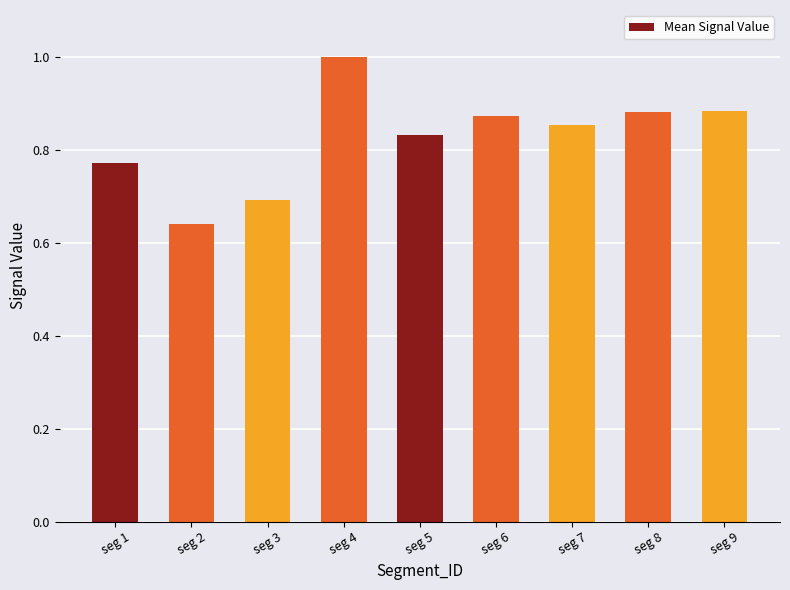

What is the value of the 3rd bar from the left?

0.7